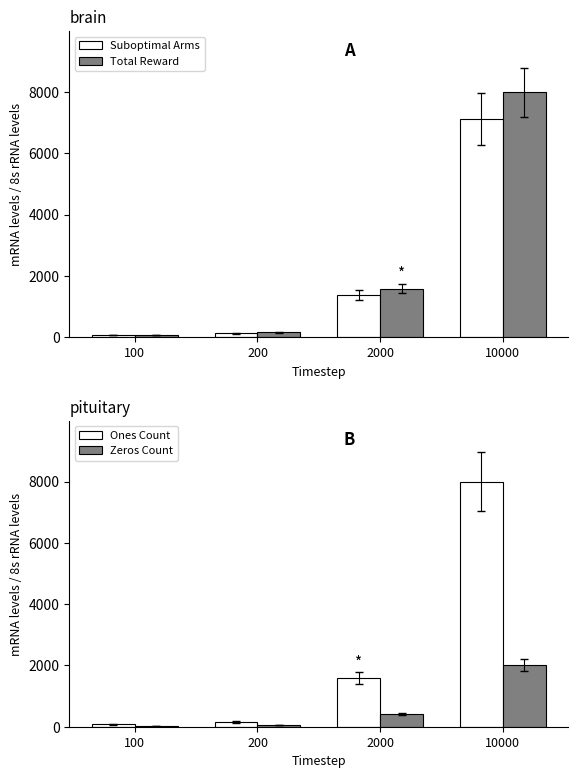

Which category has the lowest value across all series?

100